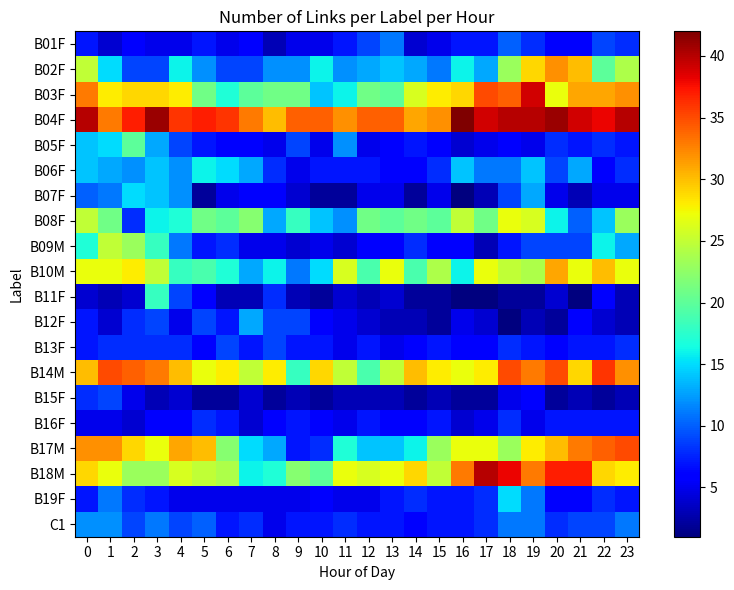

How many distinct data groups are displayed?

20